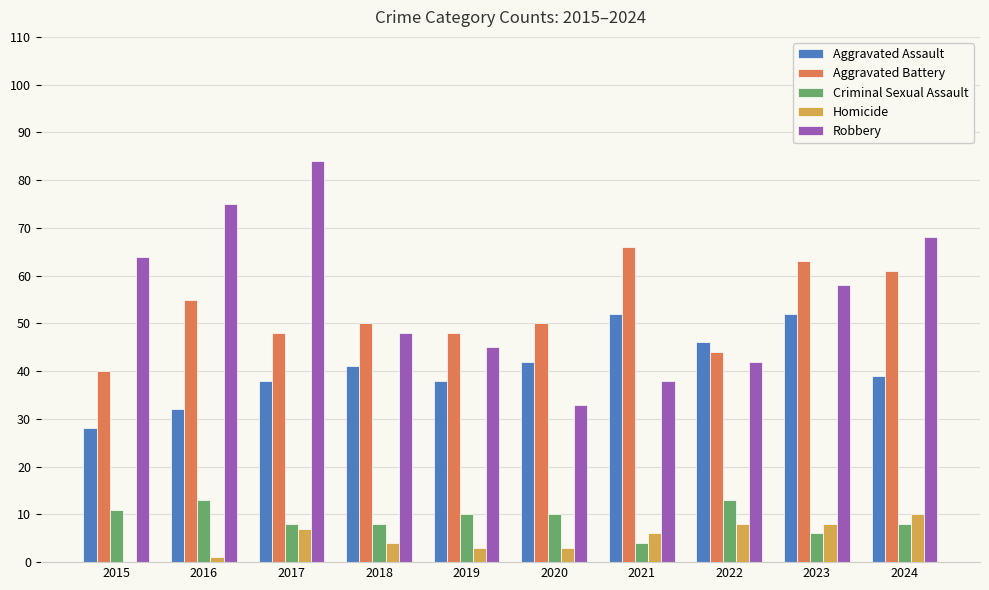

At which label does Homicide first exceed 6?

2017